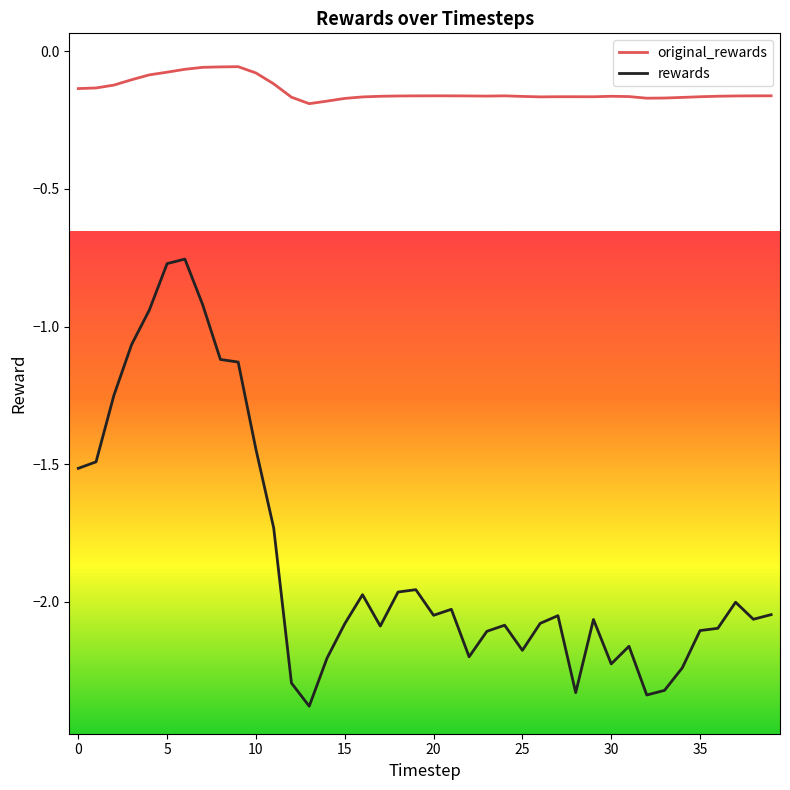

What is the difference between the maximum and minimum values in the rewards series?

1.6